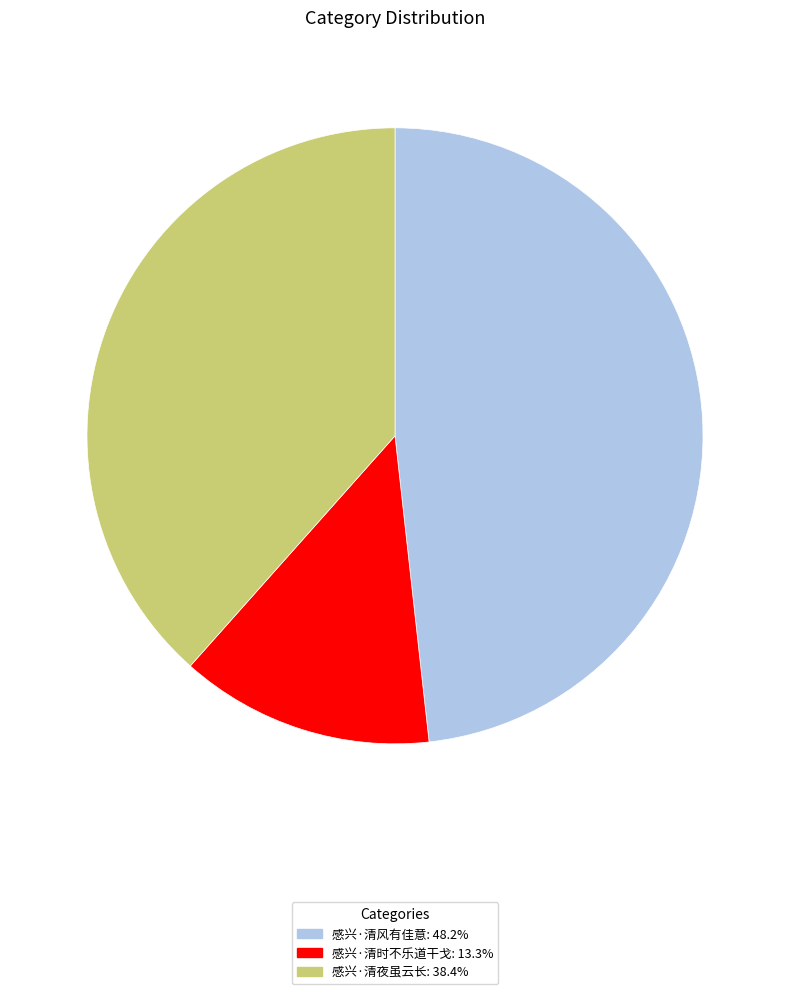

Rank the categories by value from lowest to highest.

感兴·清时不乐道干戈, 感兴·清夜虽云长, 感兴·清风有佳意